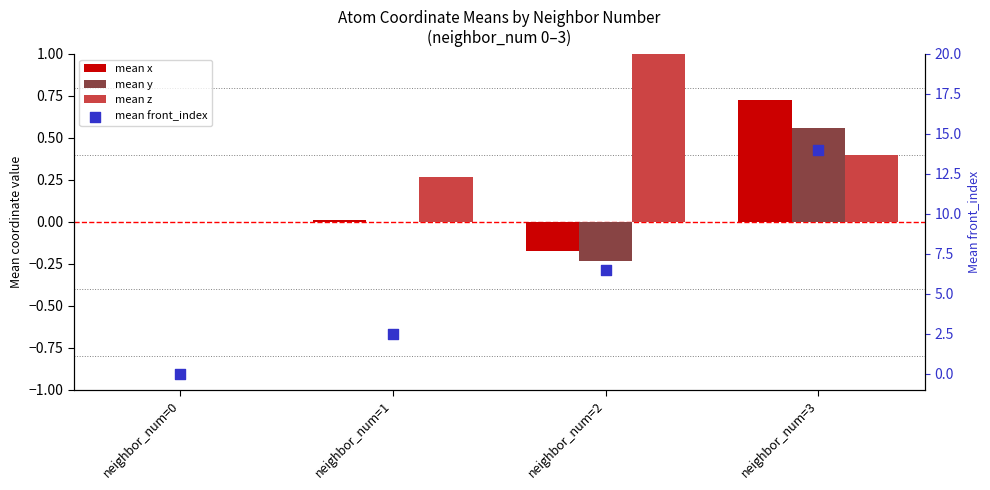

Which series reaches the maximum Y coordinate?

mean front_index